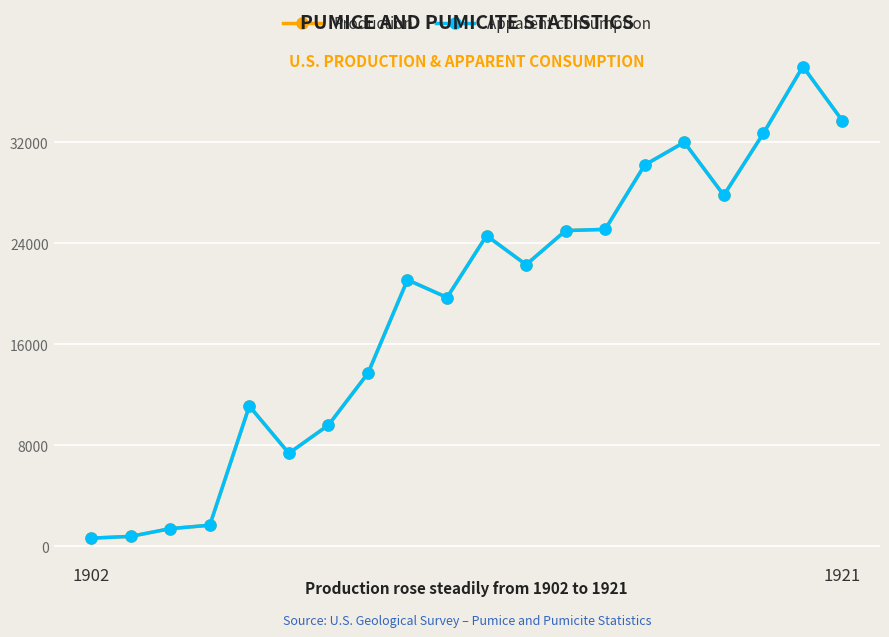

List the labels in order of Production value, smallest first.

1902, 1921, 2, 3, 5, 6, 4, 7, 9, 8, 11, 10, 12, 13, 16, 14, 15, 17, 19, 18